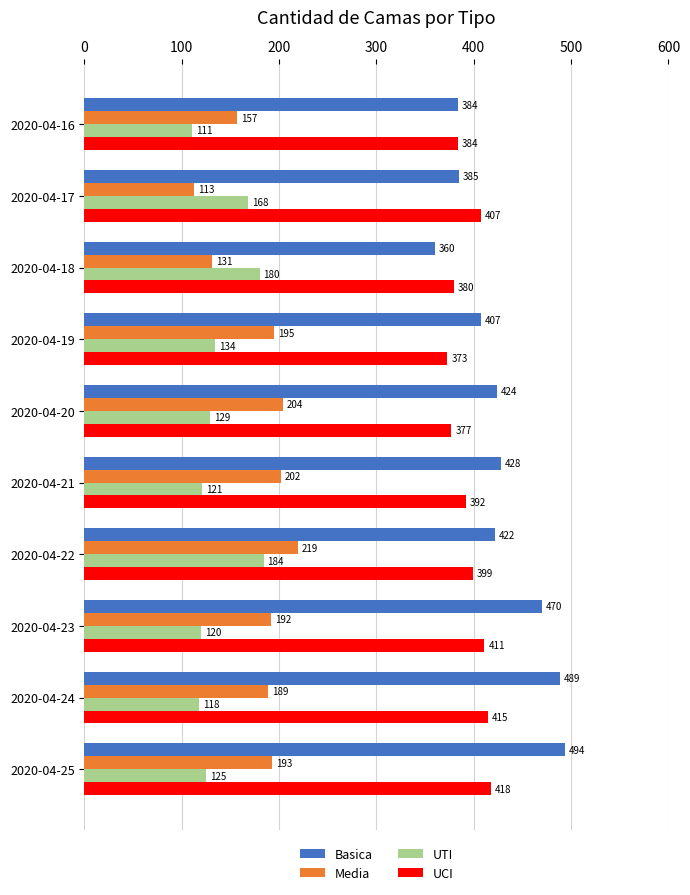

What is the approximate value of Basica at 2020-04-17?

385